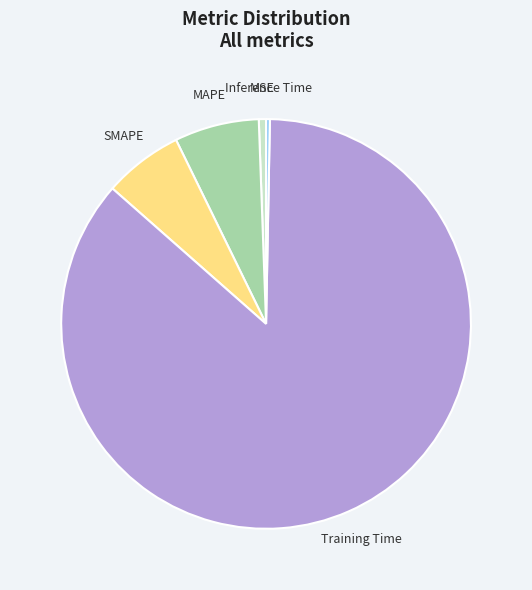

Is there any slice that represents more than half of the pie?

Yes